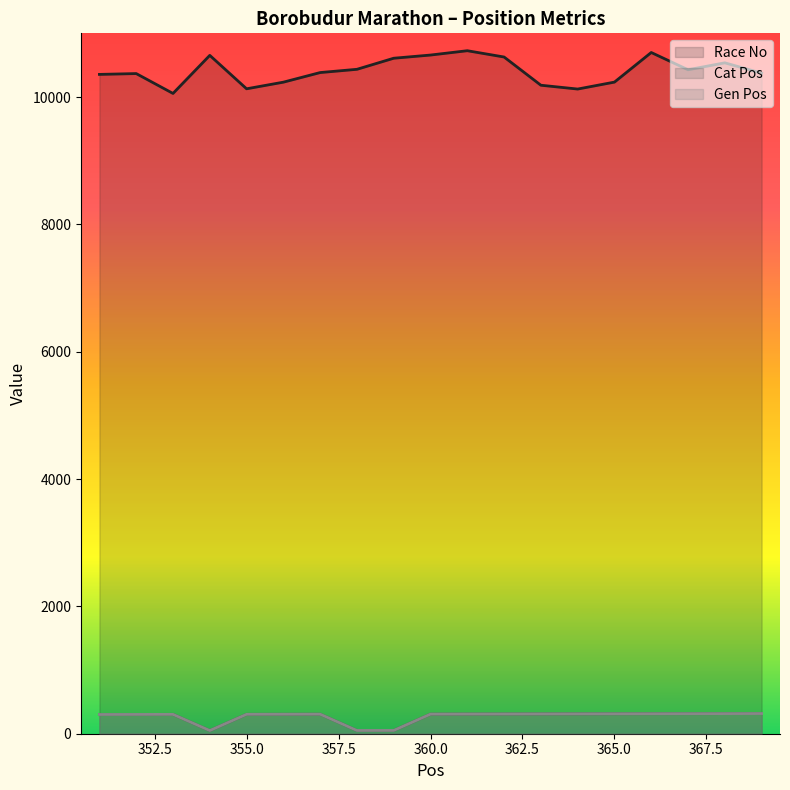

What is the maximum value shown in the chart?

10727